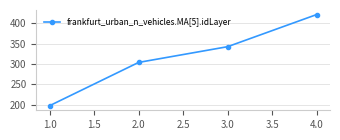

What is the difference between the maximum and minimum values?

224.7